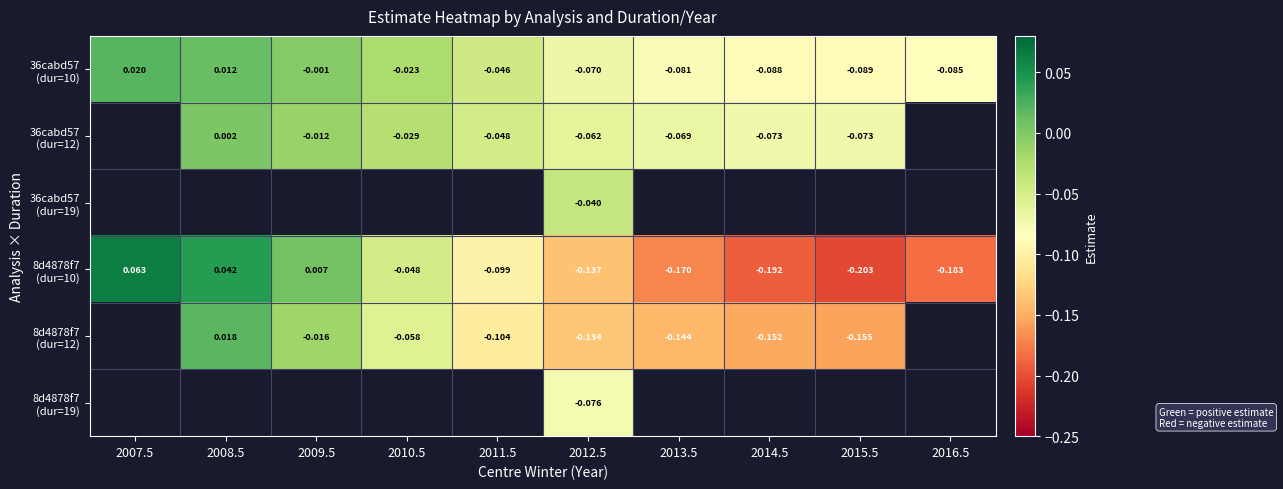

At which label does 36cabd57 (dur=10) reach its minimum?

2015.5